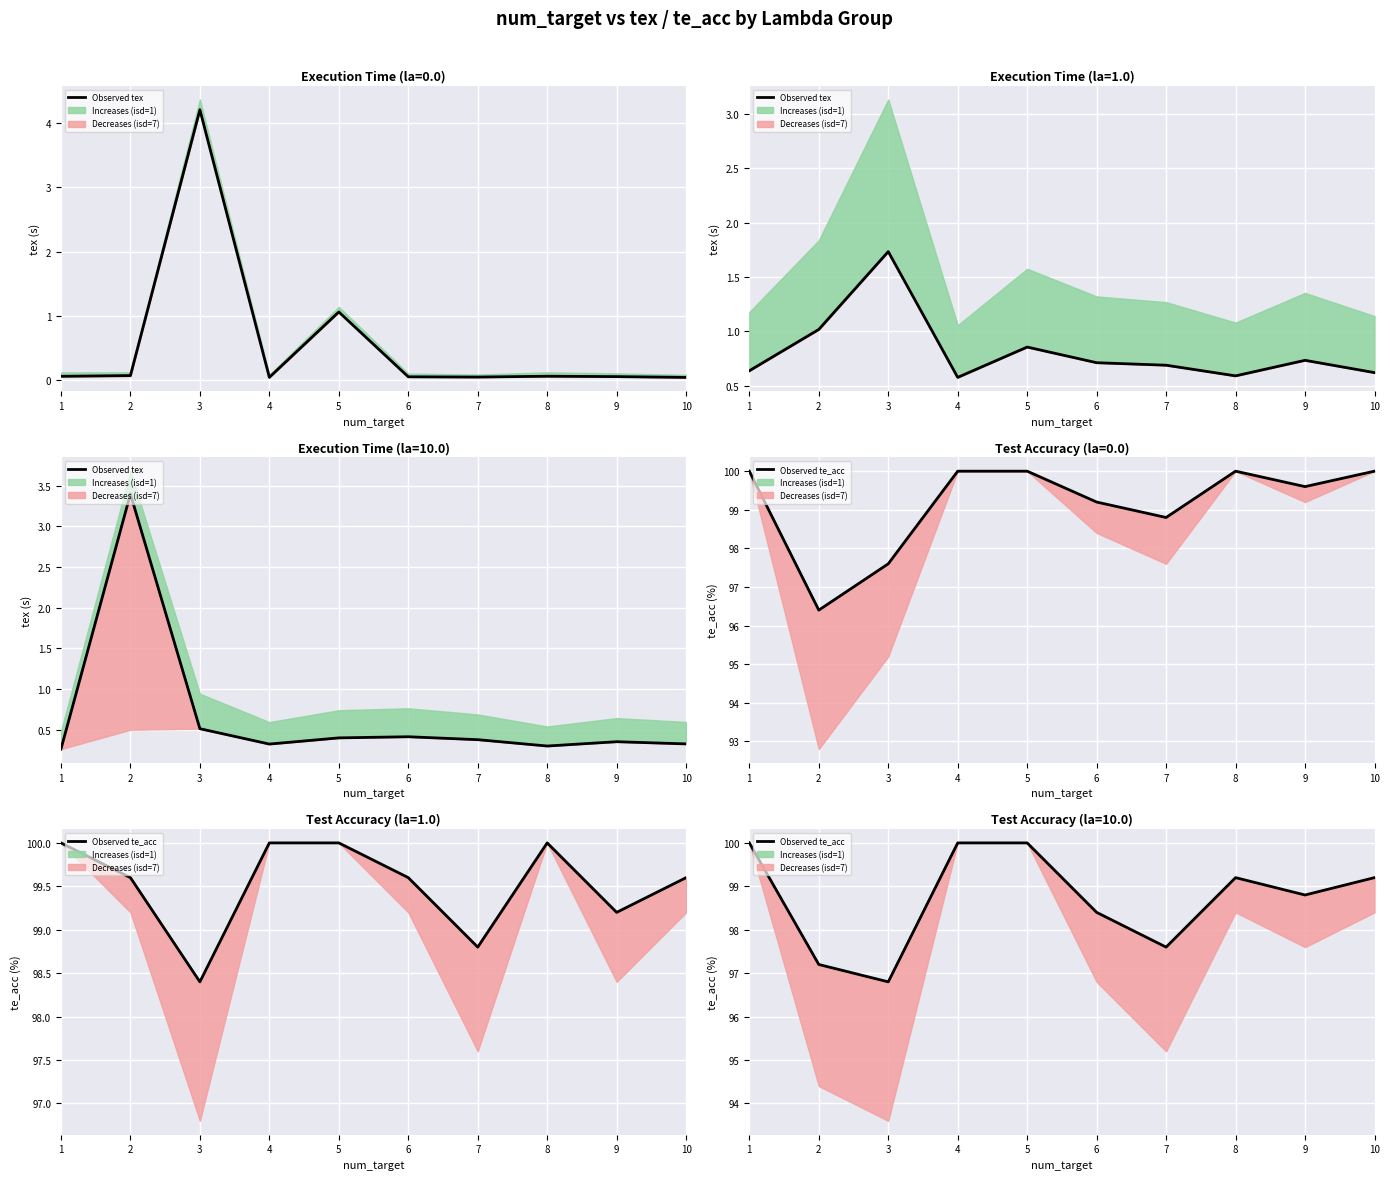

Reading left to right, transcribe all the data shown in this chart.

Observed tex: 0.3	3.4	0.5	0.3	0.4	0.4	0.4	0.3	0.4	0.3
Observed te_acc: 100.0	97.2	96.8	100.0	100.0	98.4	97.6	99.2	98.8	99.2